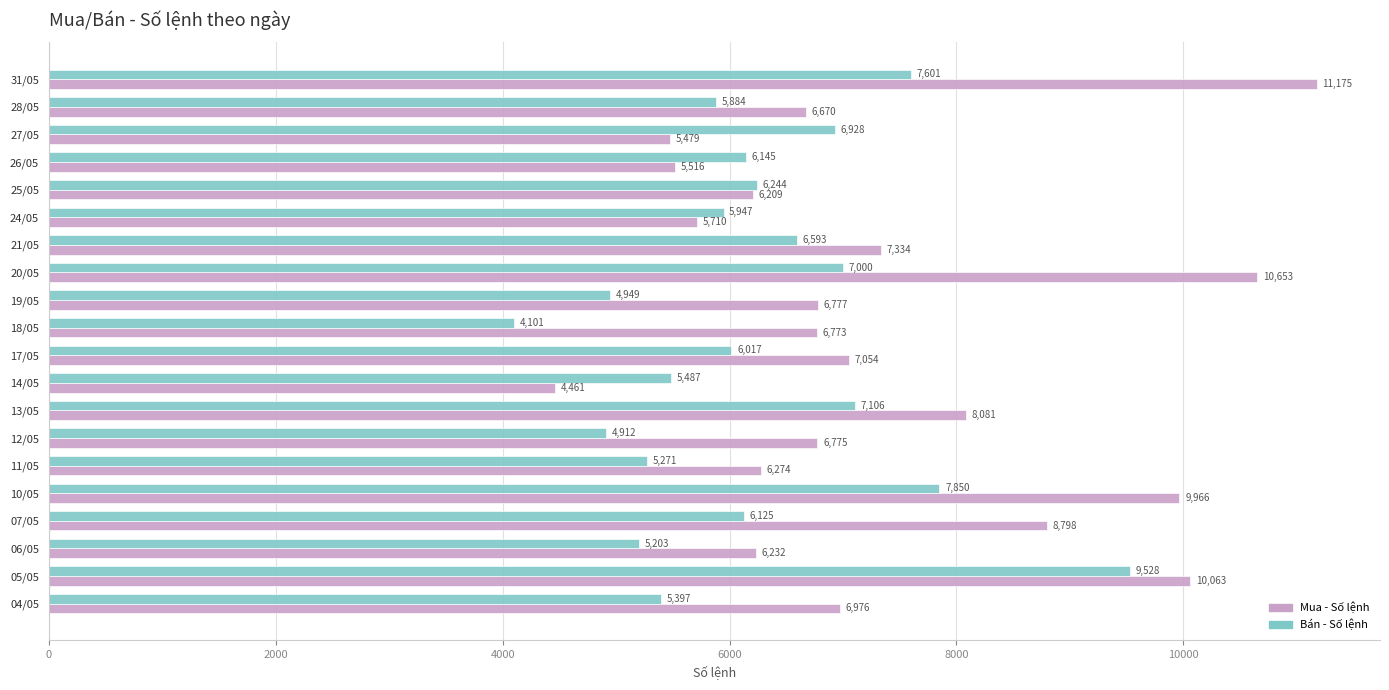

True or false: Bán - Số lệnh has a value of 2527 at 04/05.

False